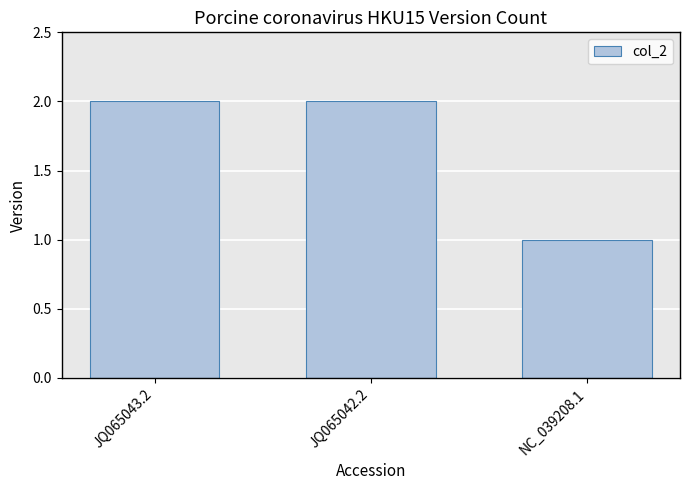

Between NC_039208.1 and JQ065042.2, which is larger?

JQ065042.2